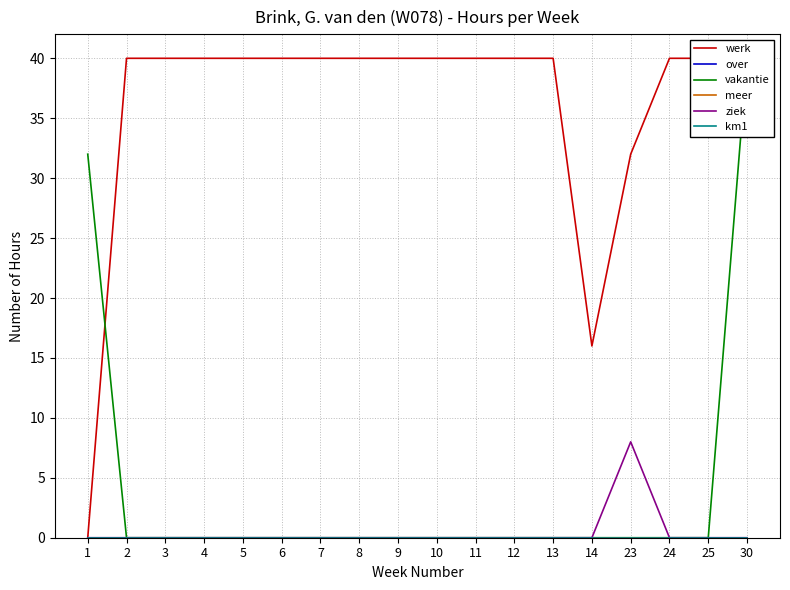

Reading right to left, extract all data points from this chart.

werk: 30=40	25=40	24=40	23=32	14=16	13=40	12=40	11=40	10=40	9=40	8=40	7=40	6=40	5=40	4=40	3=40	2=40	1=0
over: 30=0	25=0	24=0	23=0	14=0	13=0	12=0	11=0	10=0	9=0	8=0	7=0	6=0	5=0	4=0	3=0	2=0	1=0
vakantie: 30=40	25=0	24=0	23=0	14=0	13=0	12=0	11=0	10=0	9=0	8=0	7=0	6=0	5=0	4=0	3=0	2=0	1=32
meer: 30=0	25=0	24=0	23=0	14=0	13=0	12=0	11=0	10=0	9=0	8=0	7=0	6=0	5=0	4=0	3=0	2=0	1=0
ziek: 30=0	25=0	24=0	23=8	14=0	13=0	12=0	11=0	10=0	9=0	8=0	7=0	6=0	5=0	4=0	3=0	2=0	1=0
km1: 30=0	25=0	24=0	23=0	14=0	13=0	12=0	11=0	10=0	9=0	8=0	7=0	6=0	5=0	4=0	3=0	2=0	1=0